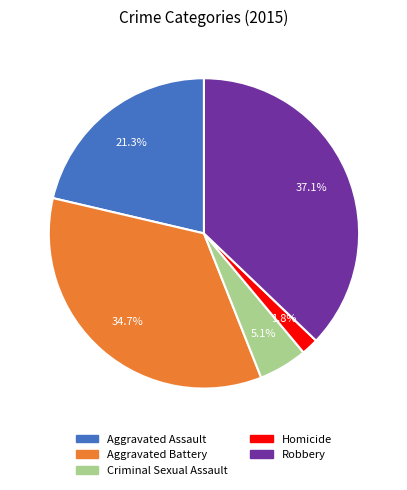

To the nearest percent, what percentage of the pie is Aggravated Battery?

35%